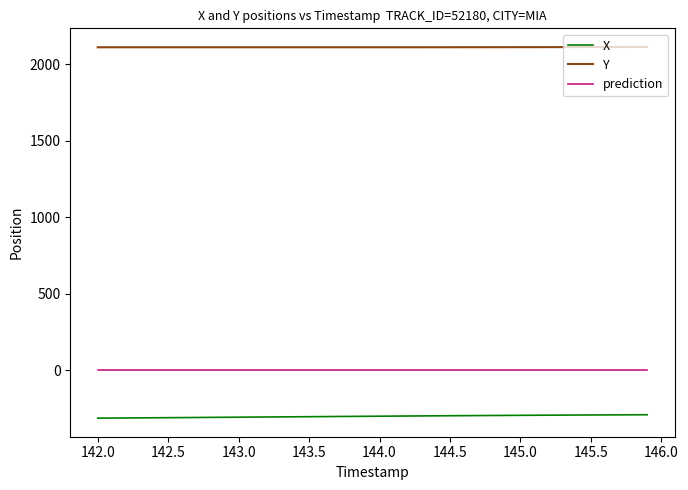

Which series has the largest total across all categories?

Y